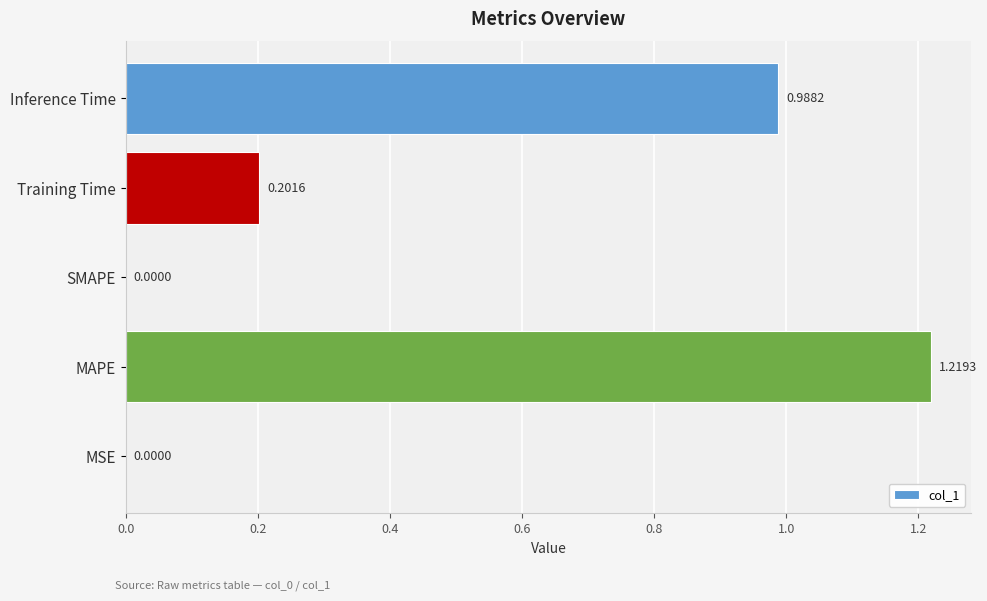

What is the sum of all values?

2.4